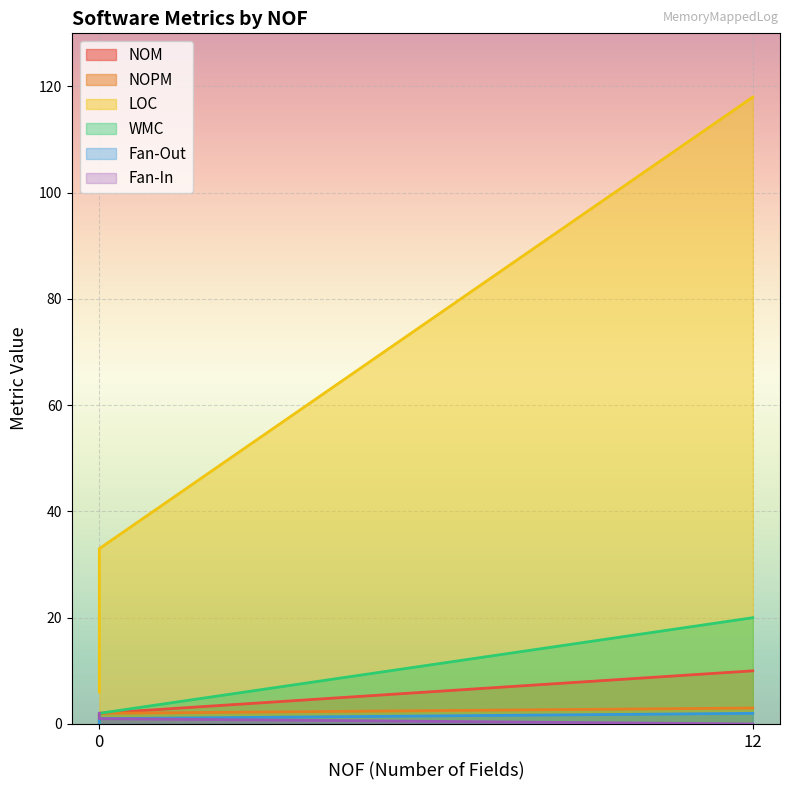

What is the difference between the maximum and minimum values in the LOC series?

112